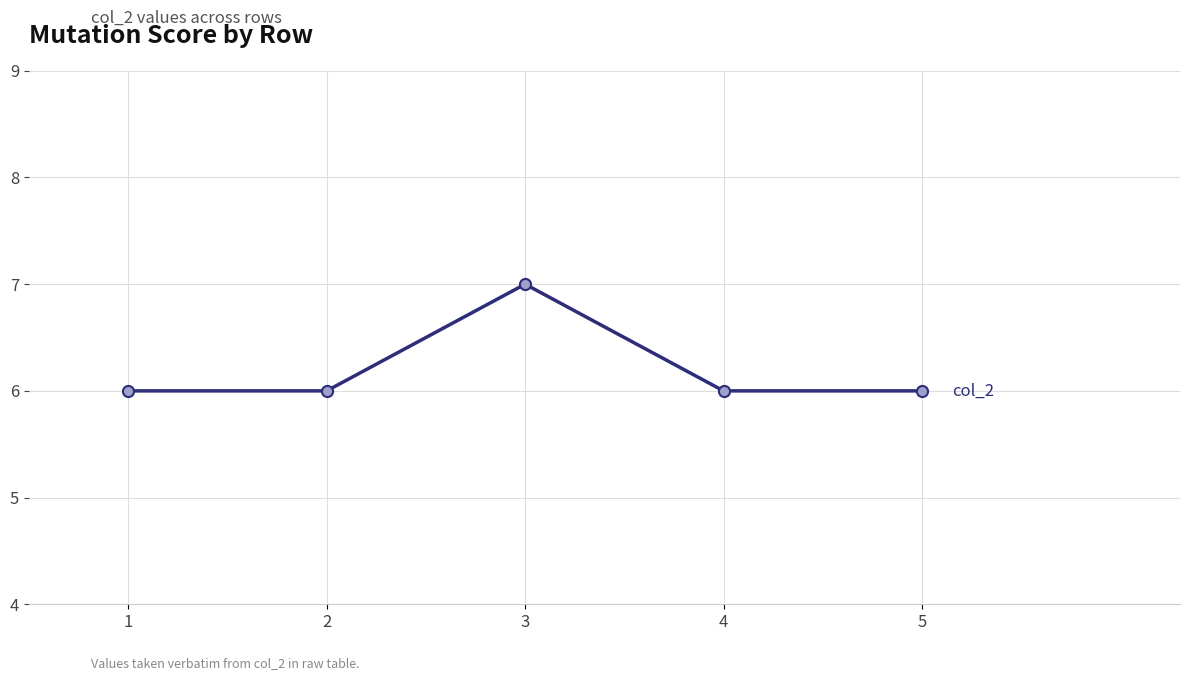

Which label corresponds to the largest value in the chart?

3